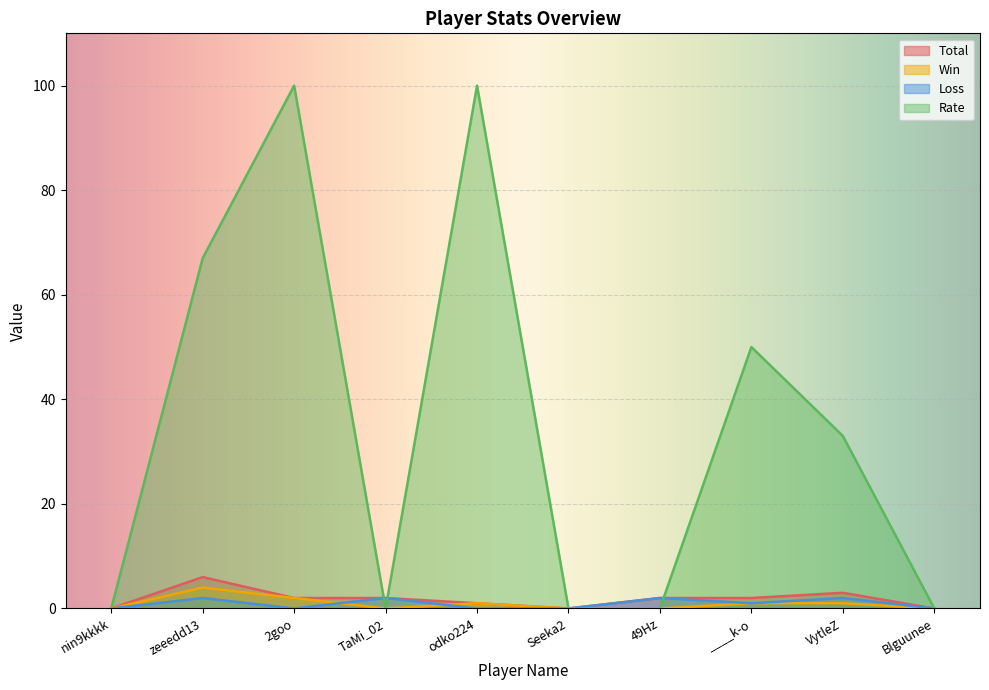

What is the difference between the maximum and minimum values in the Loss series?

2